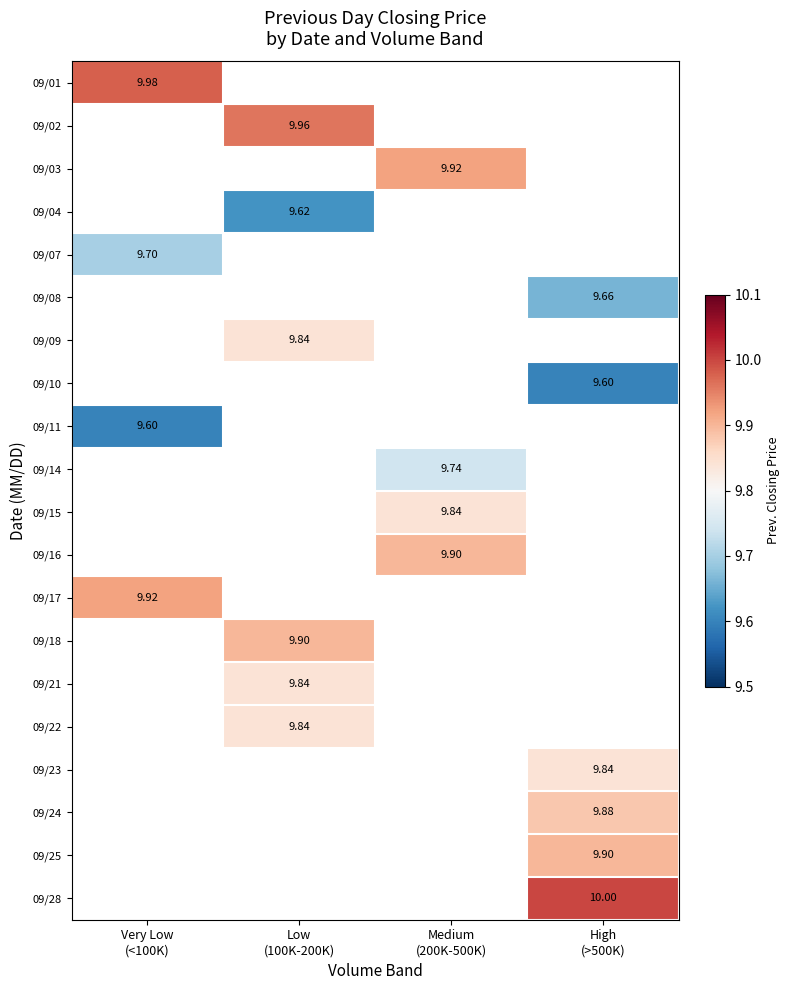

How many values in 09/23 are above zero?

1